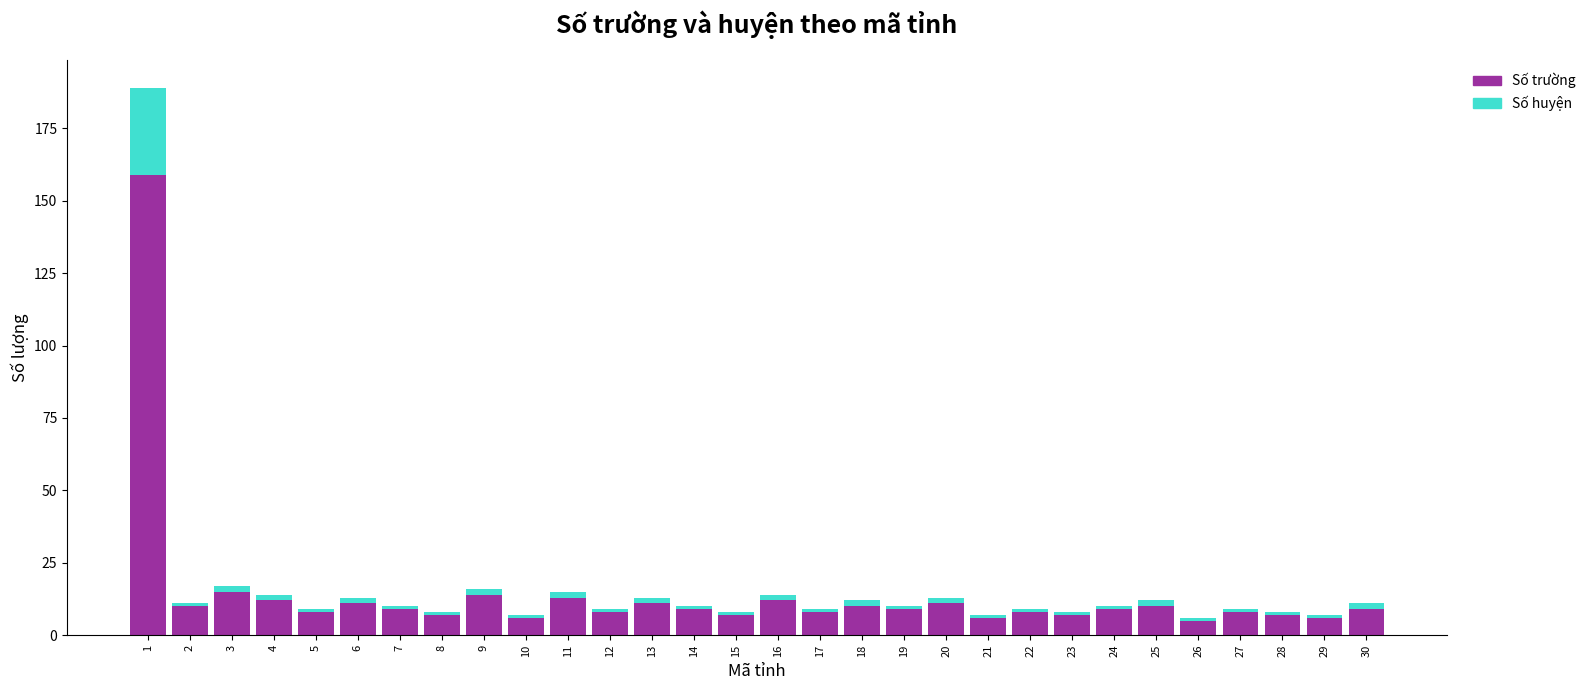

The Số trường series shows 13 at 11. True or false?

True